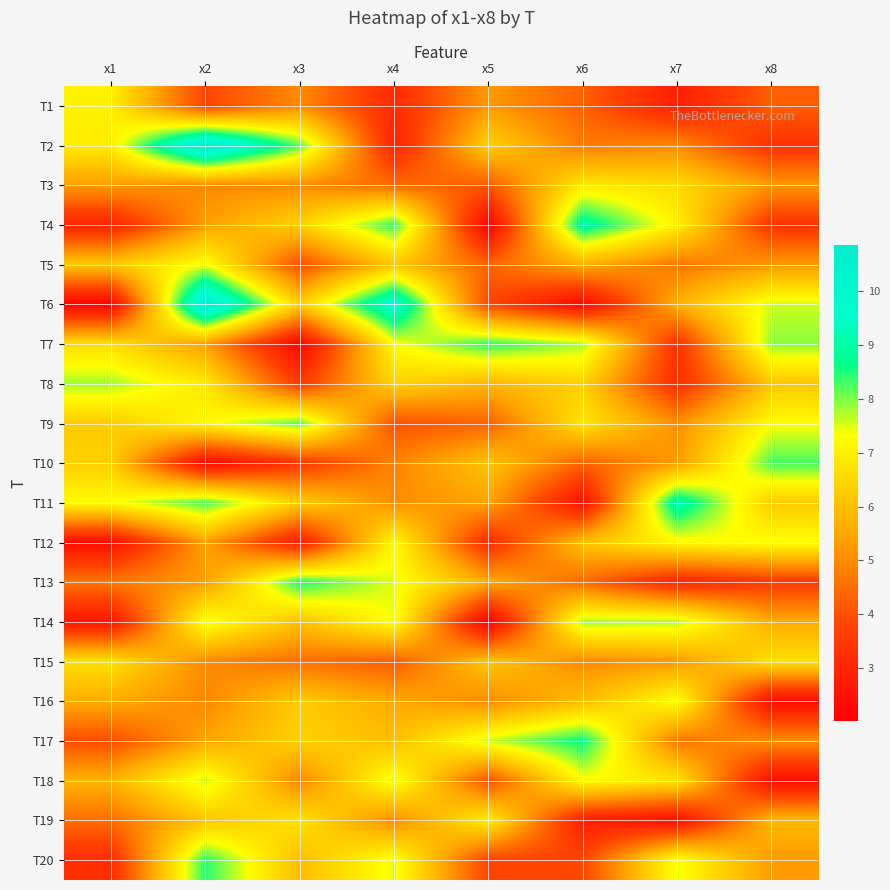

What is the difference between the highest and lowest values at x8?

5.9